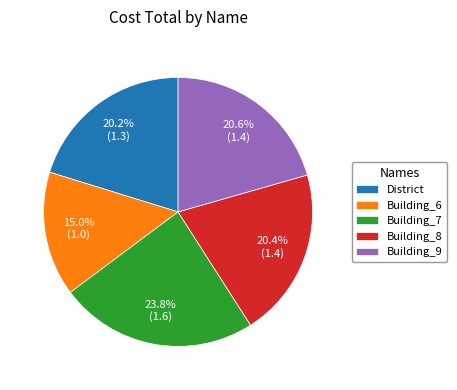

How much of the chart is everything except Building_7?

76.2%